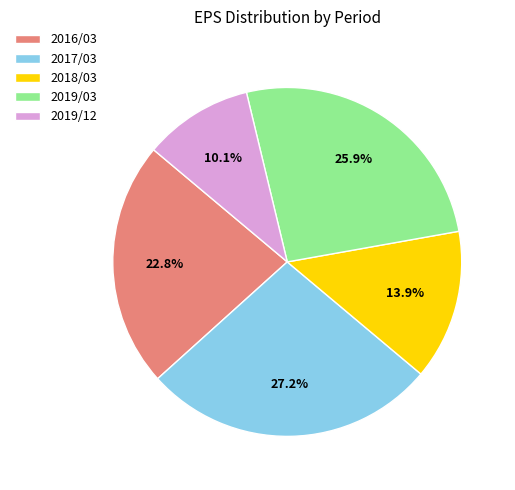

Does 2017/03 account for over 50% of the chart?

No